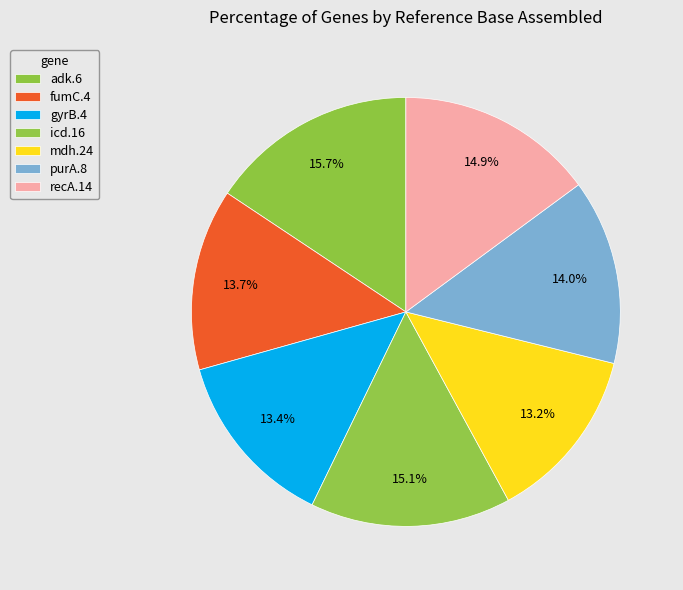

Rank the categories by value from highest to lowest.

adk.6, icd.16, recA.14, purA.8, fumC.4, gyrB.4, mdh.24